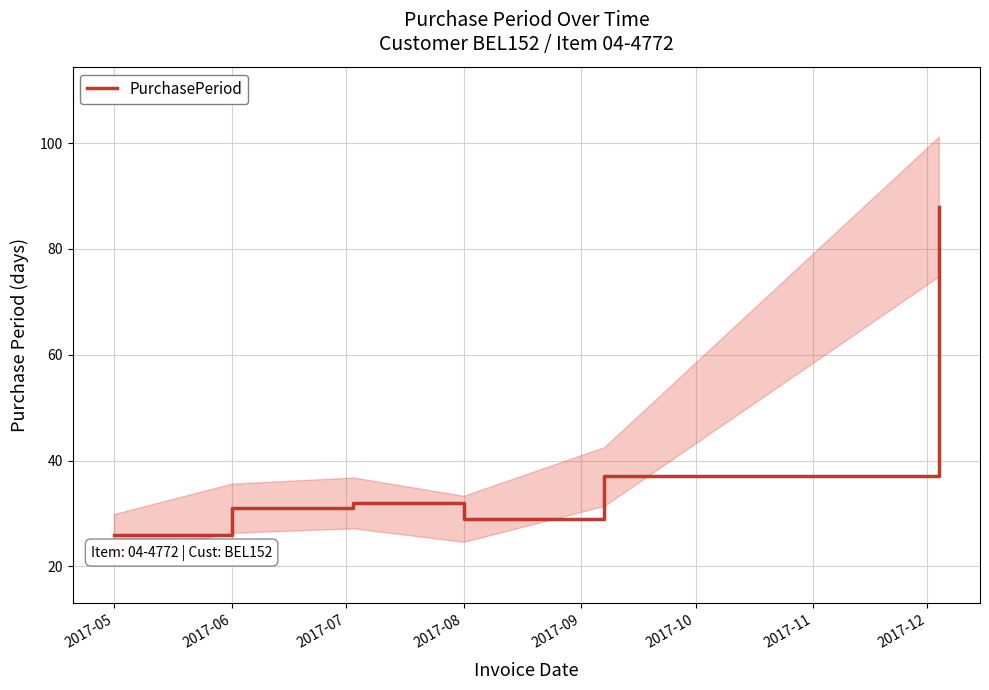

How many distinct data groups are displayed?

1